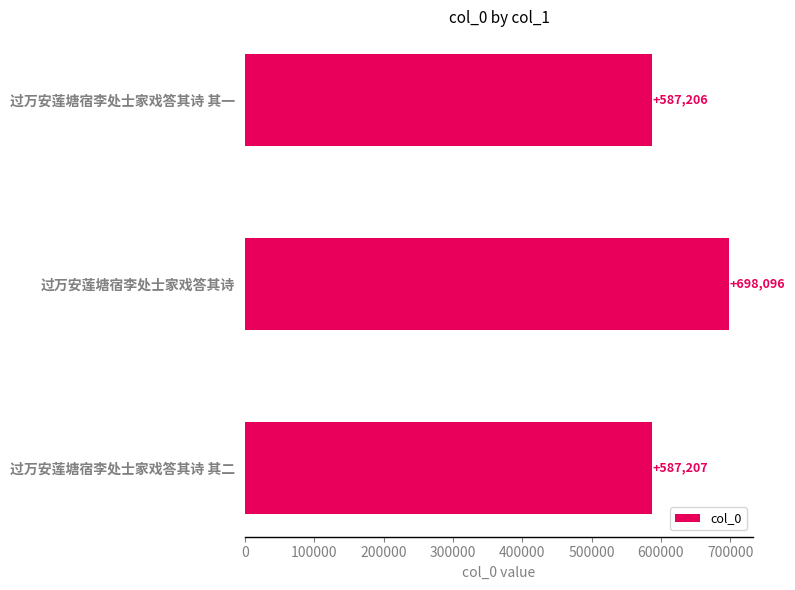

Rank the categories by value from lowest to highest.

过万安莲塘宿李处士家戏答其诗 其一, 过万安莲塘宿李处士家戏答其诗 其二, 过万安莲塘宿李处士家戏答其诗